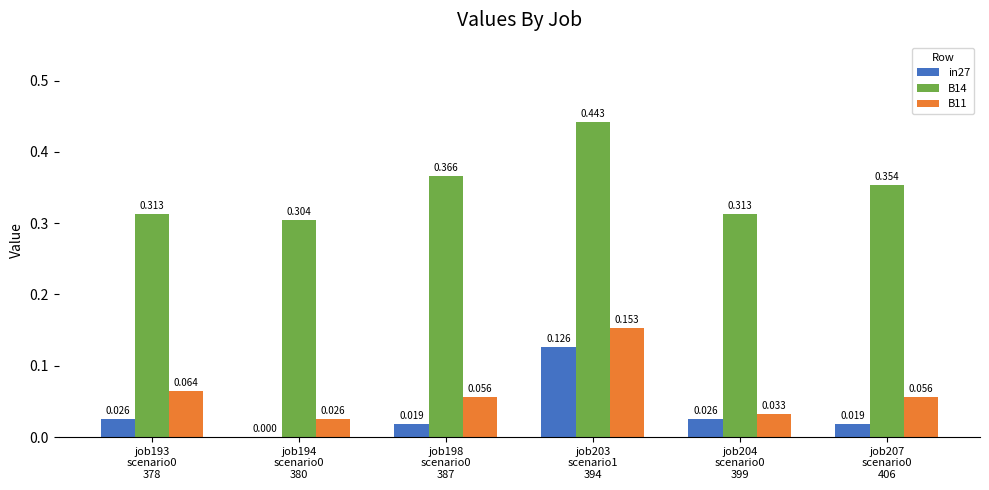

Is the value of in27 at job207
scenario0
406 greater than the value of B14 at job194
scenario0
380?

No